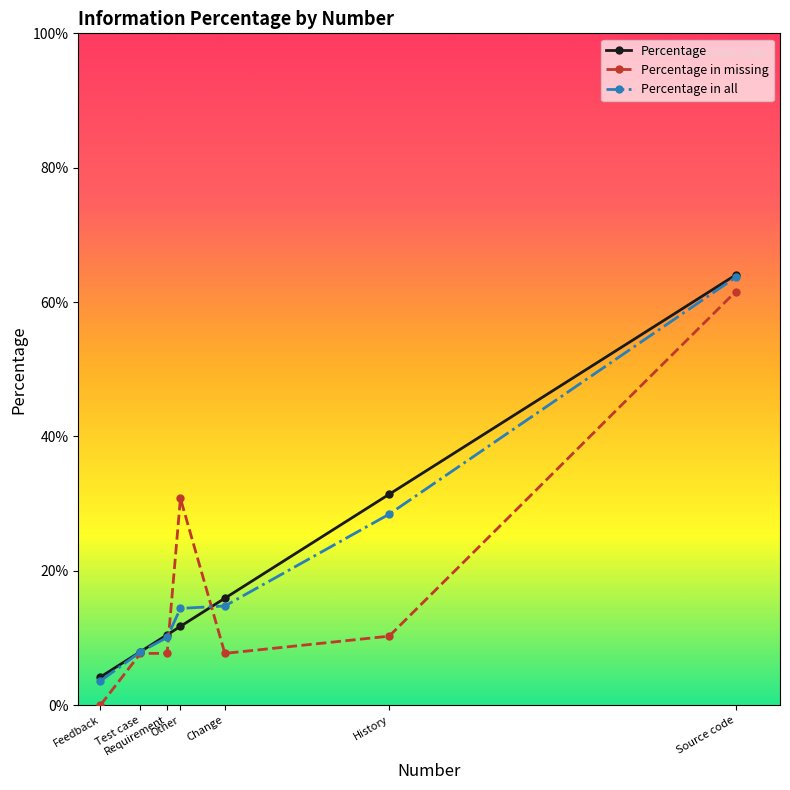

Which has a higher value, History or Test case?

History